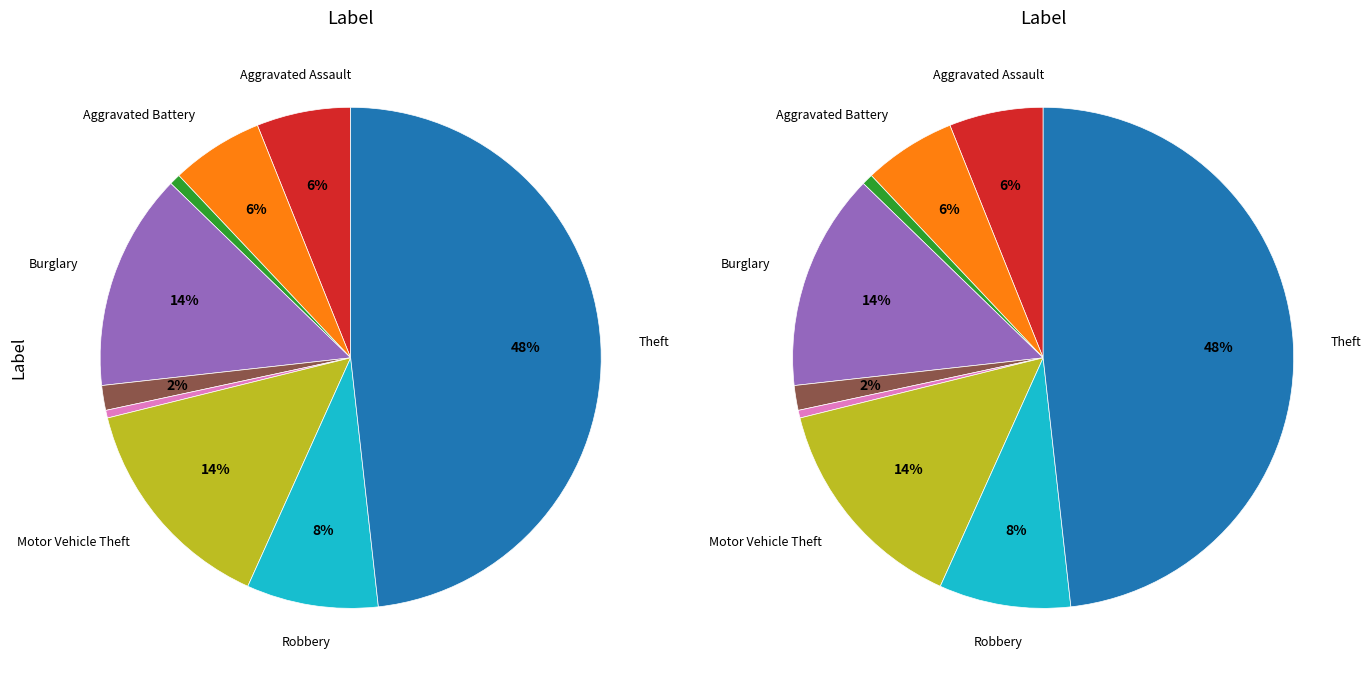

To the nearest percent, what portion does Burglary represent?

14%